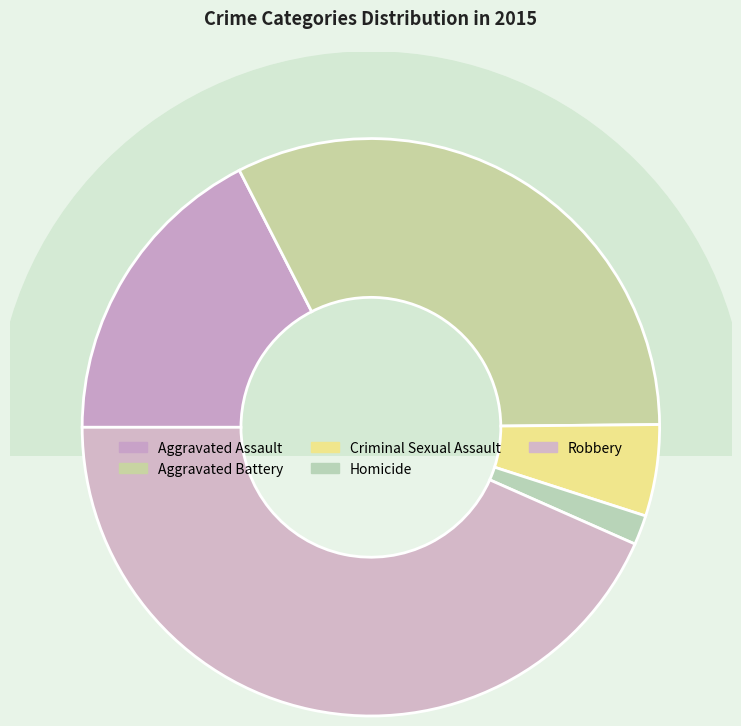

Is there any slice that represents more than half of the pie?

No